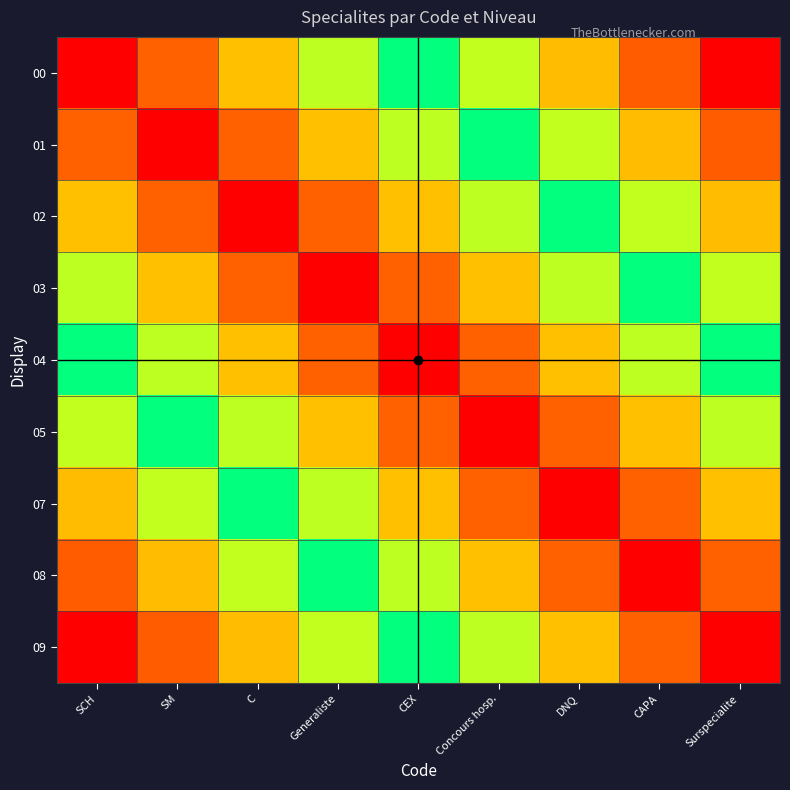

What is the total value across all series at SM?

29